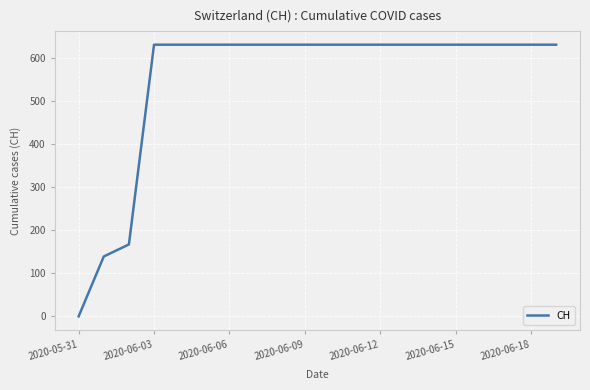

What is the difference between the maximum and minimum values?

631